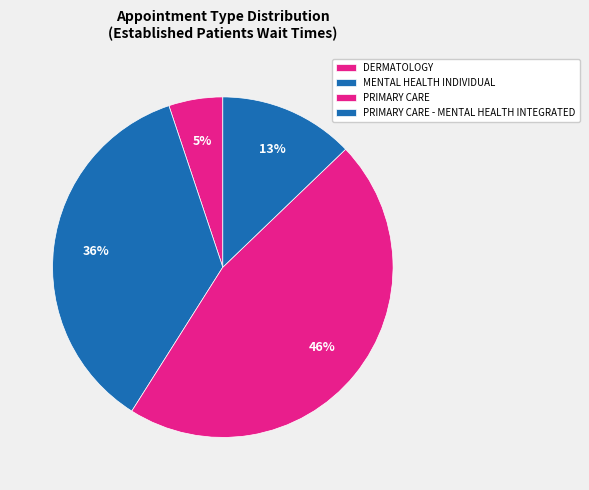

Which has a higher value, PRIMARY CARE or PRIMARY CARE - MENTAL HEALTH INTEGRATED?

PRIMARY CARE